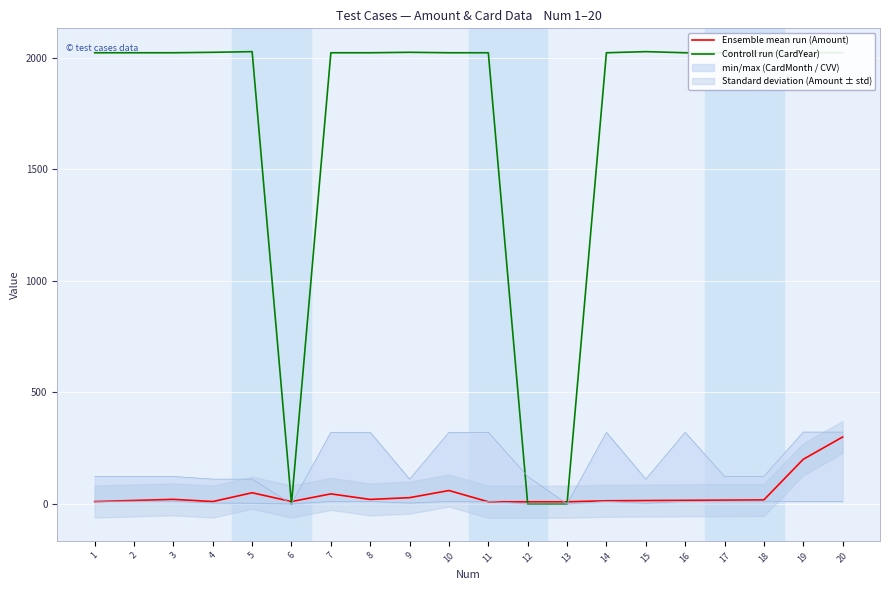

How many interior local peaks does the Controll run (CardYear) series have?

3